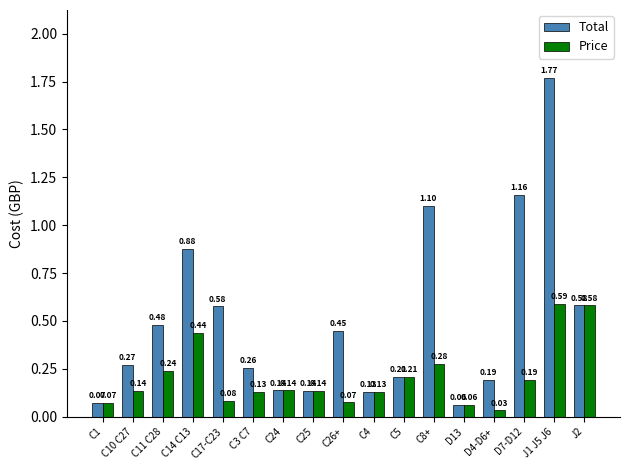

What are all the series names shown in the legend?

Total, Price